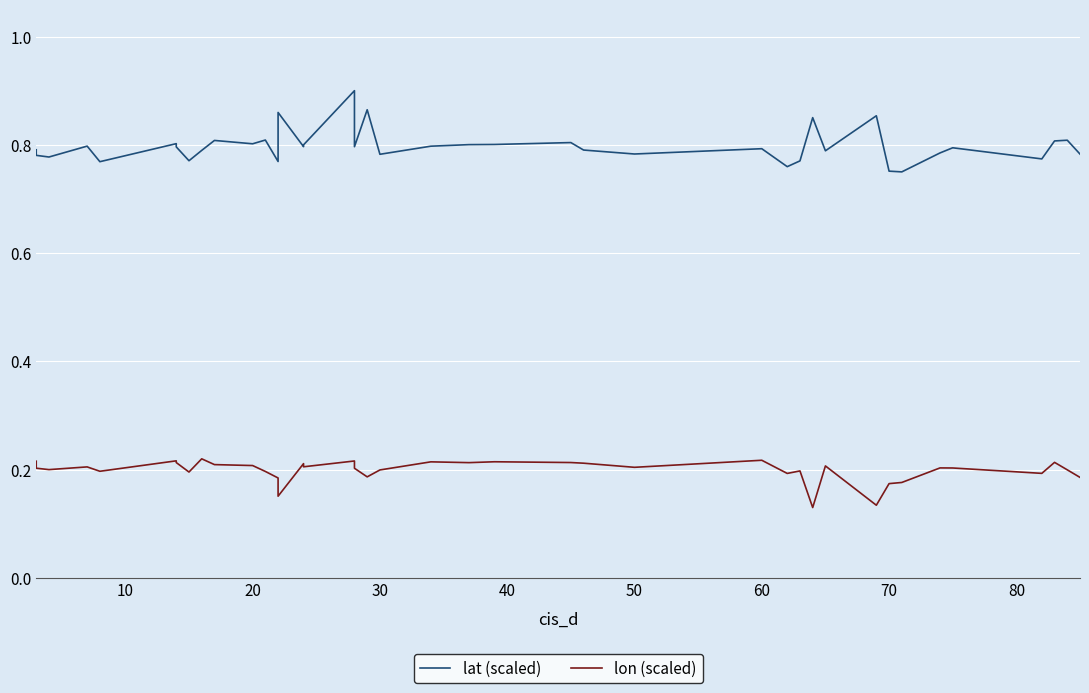

Is it true that lon (scaled) equals 0.2 at 50?

True